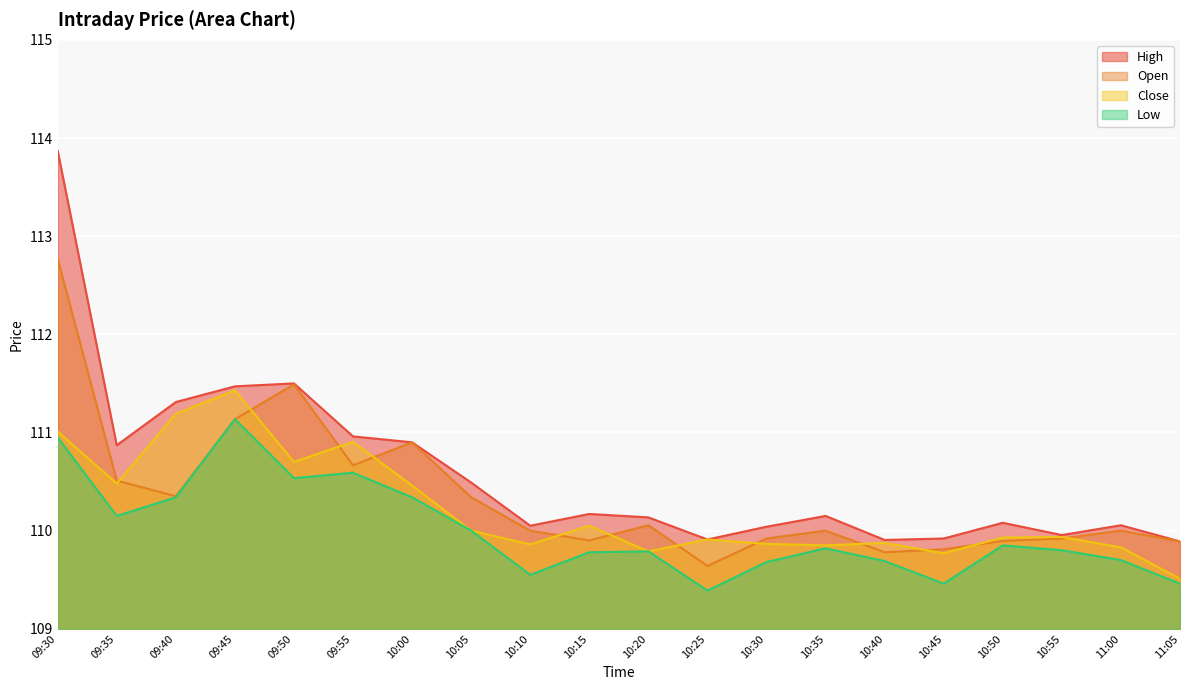

Rank the series by their average value, from lowest to highest.

Low, Close, Open, High